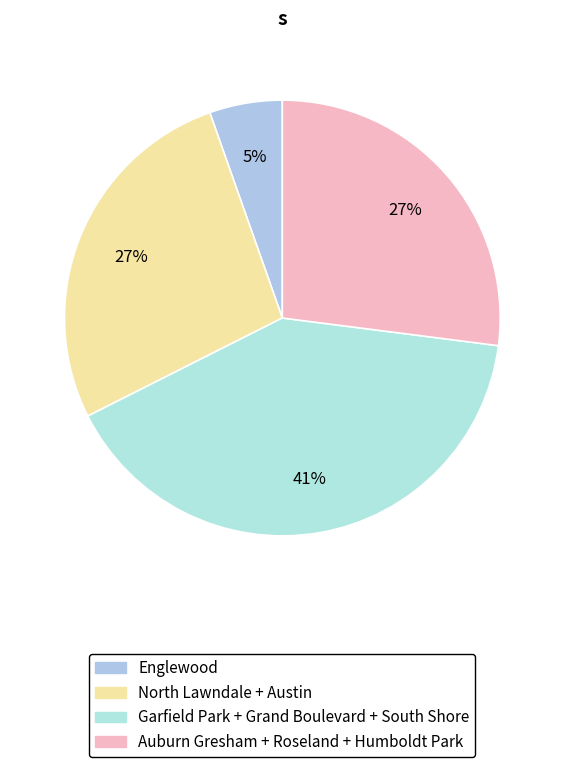

Is there a majority slice in this chart?

No